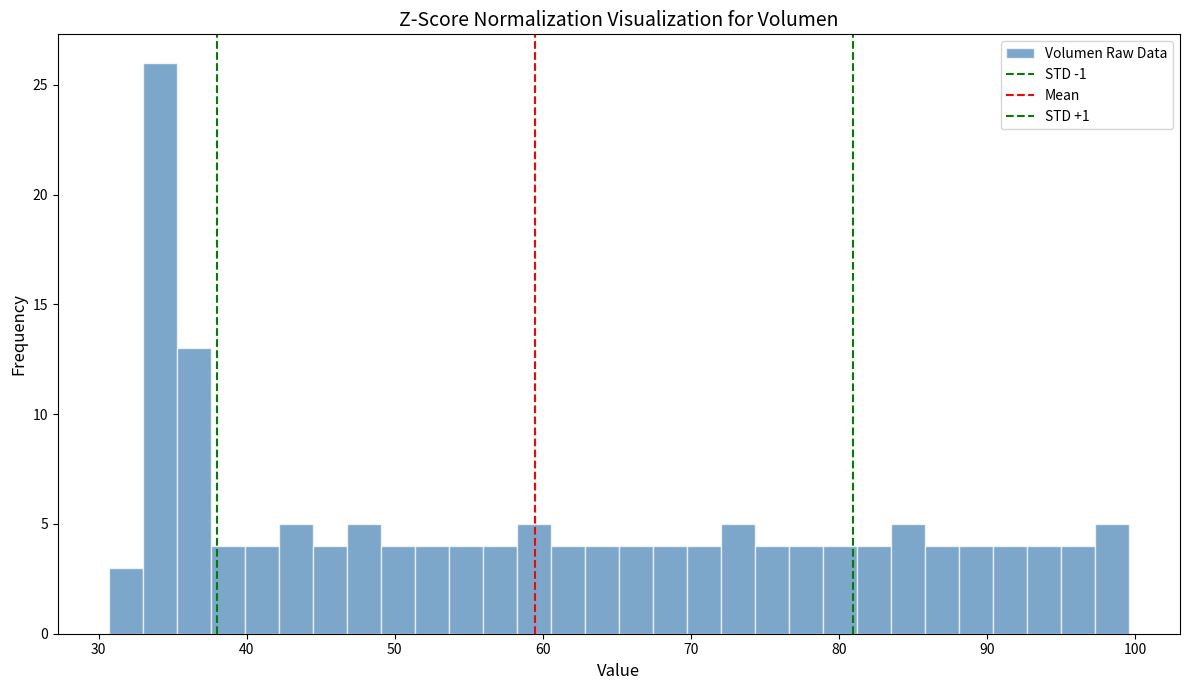

Read against the x-axis, roughly where is the centre of the tallest bar?

34